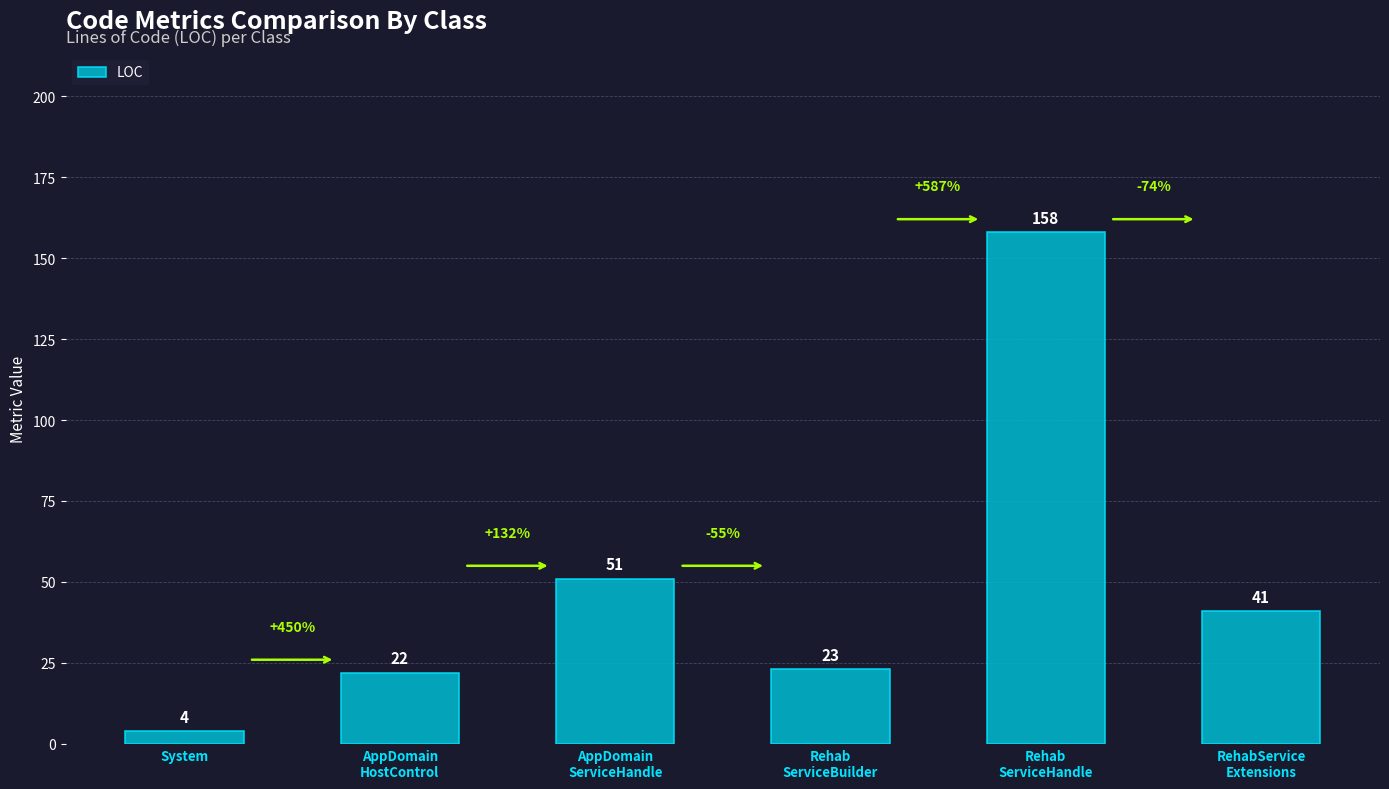

Reading left to right, extract all data points from this chart.

4	22	51	23	158	41